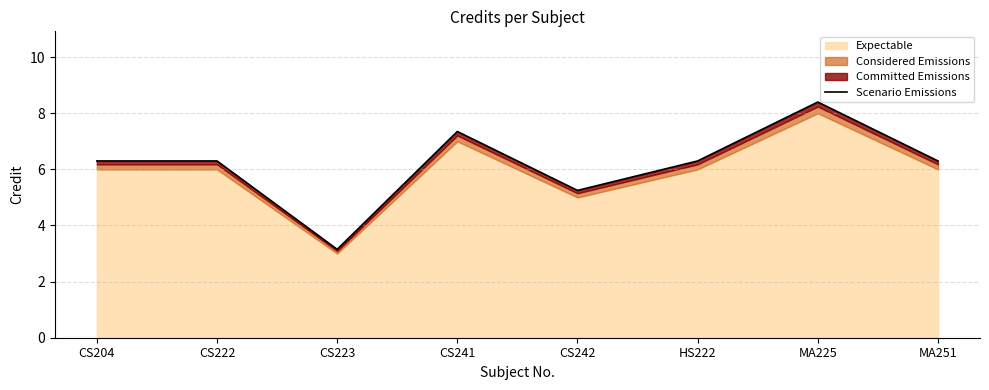

The value at MA251 is 6.3. True or false?

True